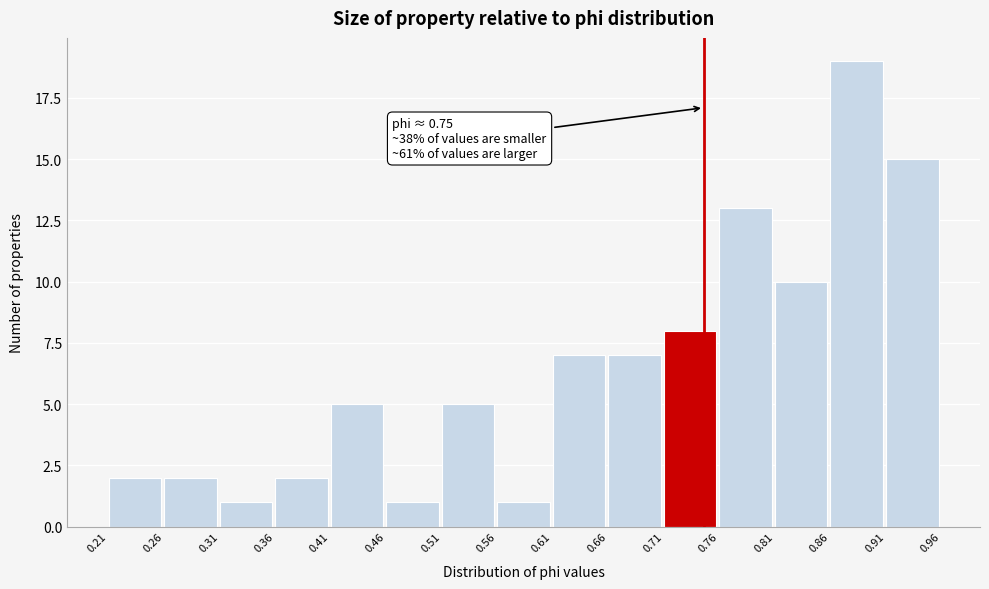

Over which range of the x-axis is the bar tallest?

0.86 to 0.91